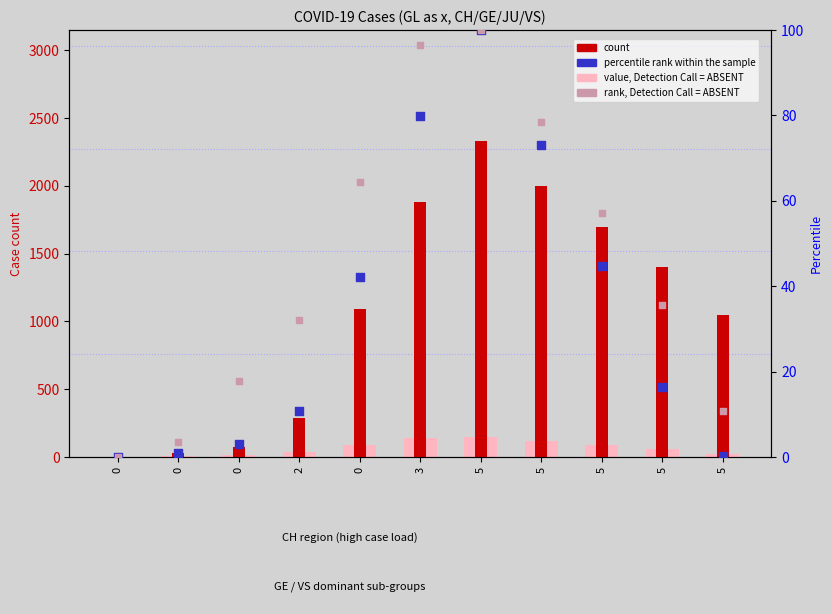

What are all the series names shown in the legend?

value, Detection Call = ABSENT, count, percentile rank within the sample, rank, Detection Call = ABSENT